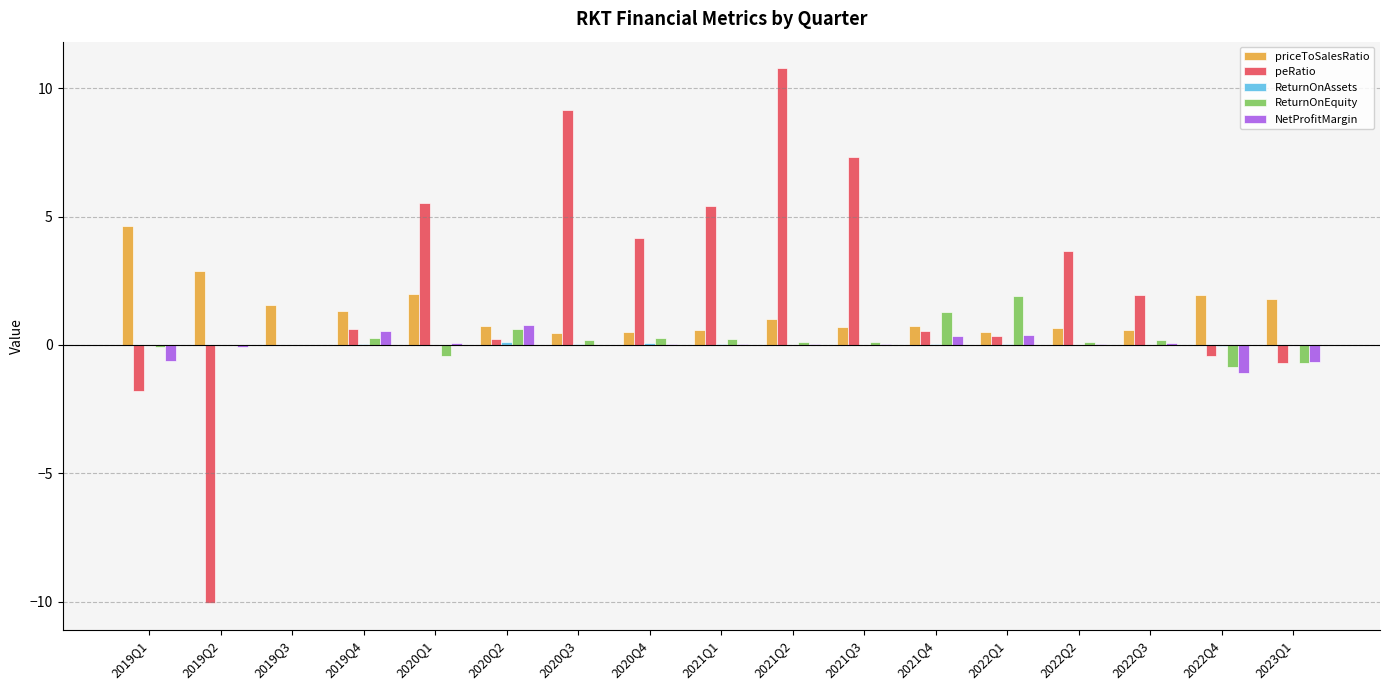

At which category is the sum across all series the highest?

2021Q2